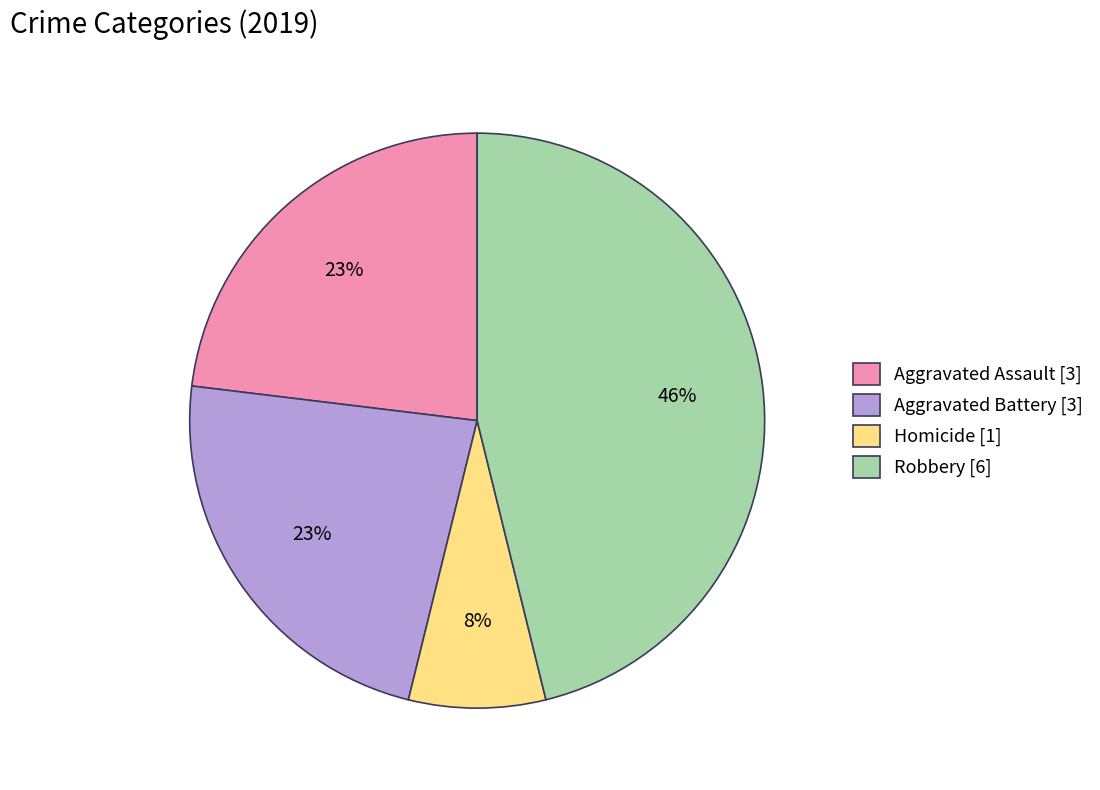

How many segments does this pie chart have?

4